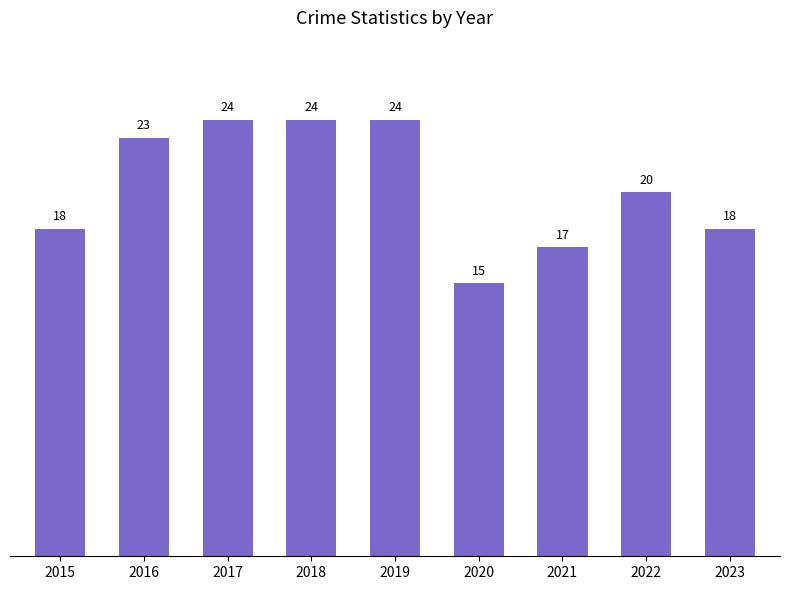

What is the sum of the values at 2019 and 2020?

39